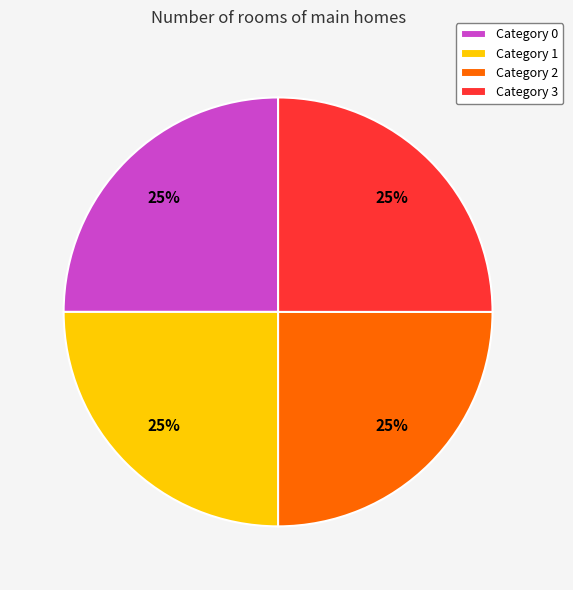

To the nearest percent, what percentage of the pie is Category 2?

25%